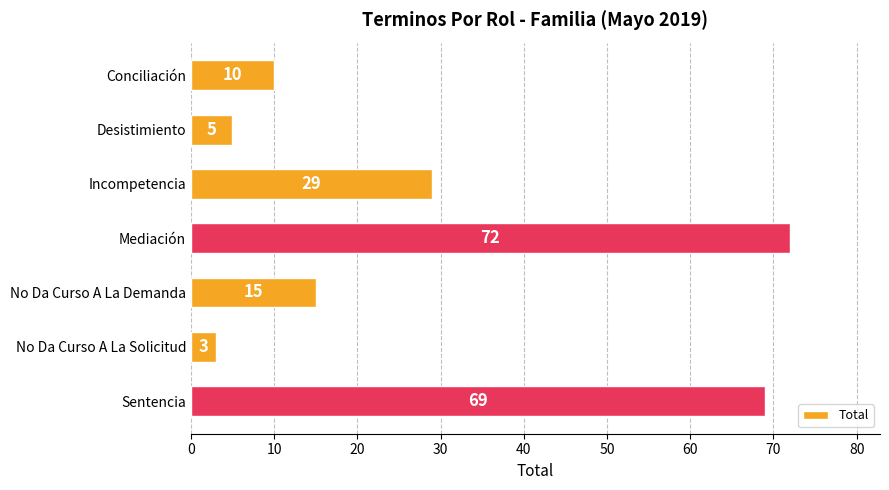

Reading top to bottom, list all the values displayed in this chart.

Conciliación=10	Desistimiento=5	Incompetencia=29	Mediación=72	No Da Curso A La Demanda=15	No Da Curso A La Solicitud=3	Sentencia=69